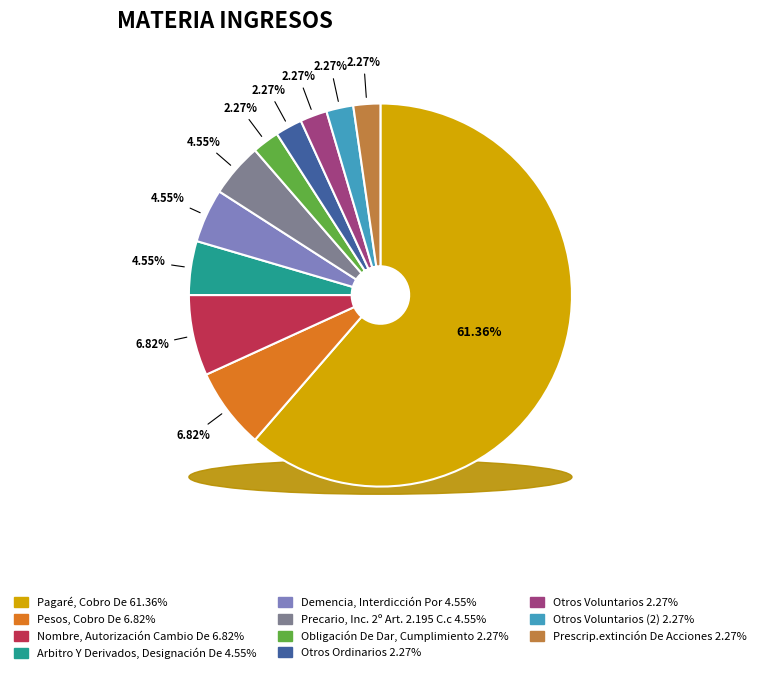

To the nearest percent, what is the difference between the Prescrip.extinción De Acciones and Precario, Inc. 2º Art. 2.195 C.c slice percentages?

2%